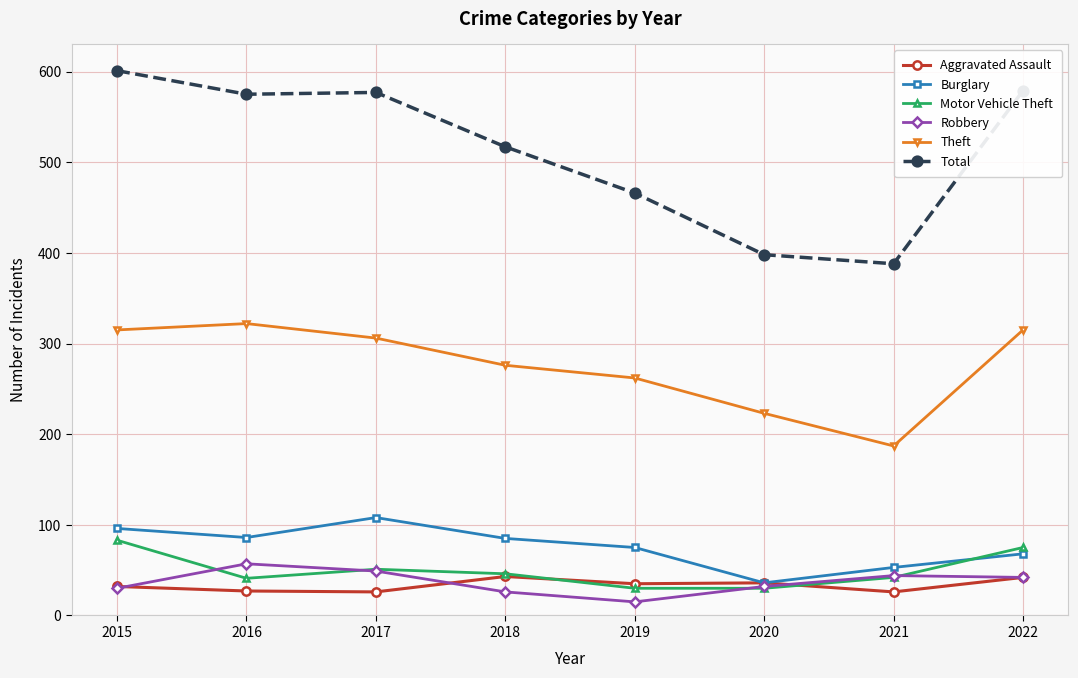

Which series has the largest range (max minus min)?

Total